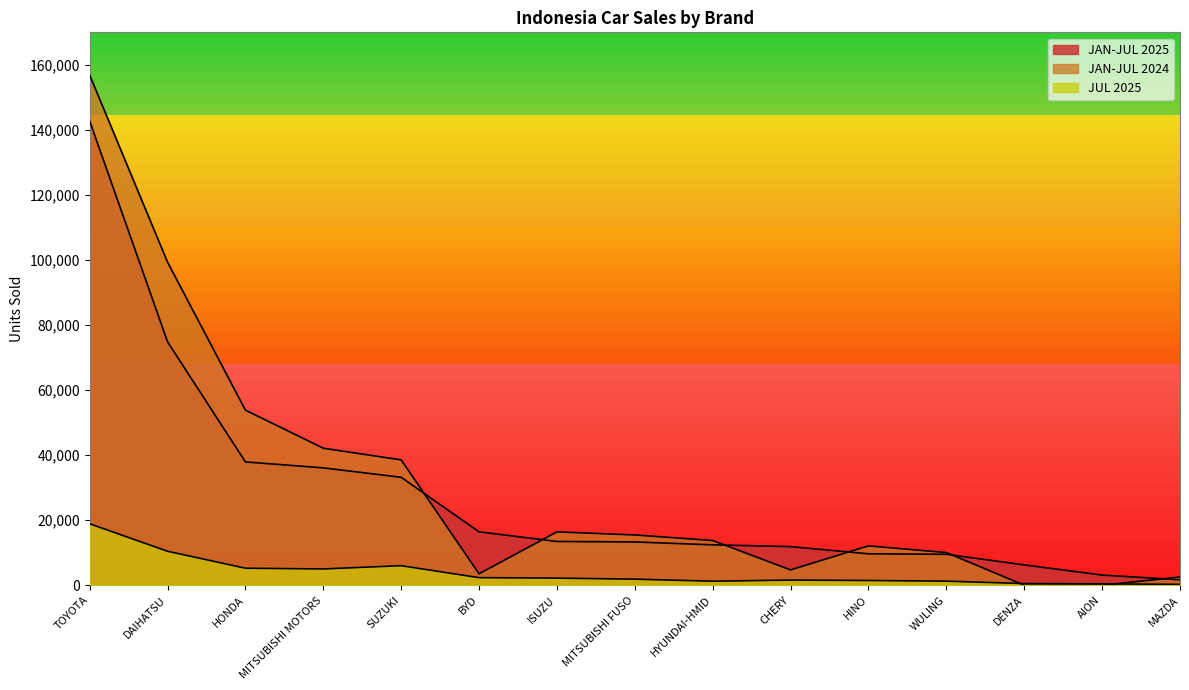

Reading left to right, what are all the values shown in this chart?

JAN-JUL 2025: TOYOTA=142751	DAIHATSU=74856	HONDA=37916	MITSUBISHI MOTORS=36092	SUZUKI=33190	BYD=16427	ISUZU=13465	MITSUBISHI FUSO=13313	HYUNDAI-HMID=12427	CHERY=11876	HINO=9666	WULING=9514	DENZA=6256	AION=3126	MAZDA=1677
JAN-JUL 2024: TOYOTA=156858	DAIHATSU=99344	HONDA=53838	MITSUBISHI MOTORS=42129	SUZUKI=38543	BYD=3521	ISUZU=16404	MITSUBISHI FUSO=15463	HYUNDAI-HMID=13745	CHERY=4719	HINO=12105	WULING=10044	DENZA=0	AION=0	MAZDA=2522
JUL 2025: TOYOTA=18905	DAIHATSU=10451	HONDA=5235	MITSUBISHI MOTORS=5011	SUZUKI=6010	BYD=2335	ISUZU=2190	MITSUBISHI FUSO=1871	HYUNDAI-HMID=1239	CHERY=1593	HINO=1464	WULING=1256	DENZA=523	AION=421	MAZDA=271